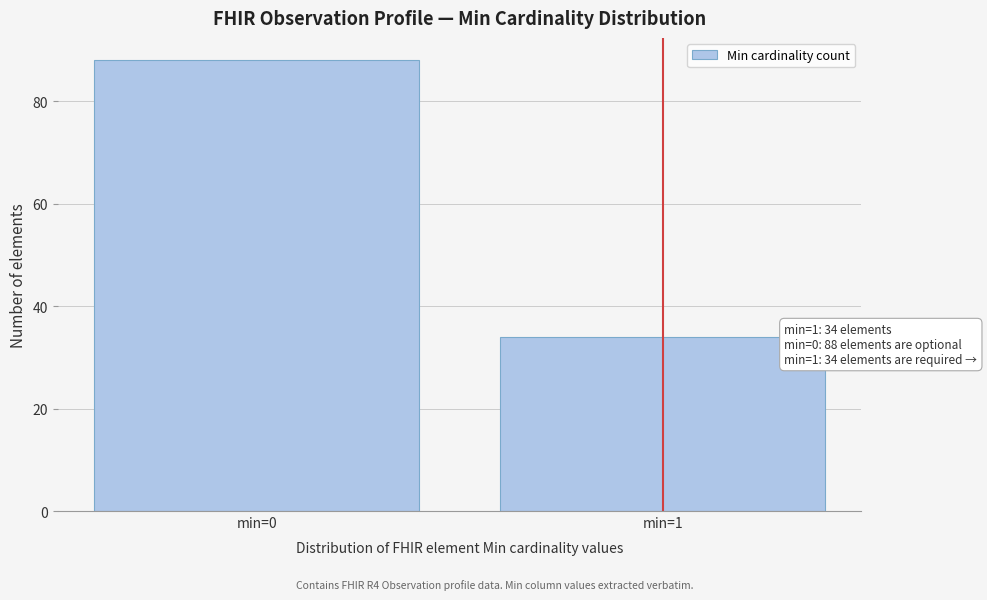

Reading left to right, what are all the values shown in this chart?

88	34